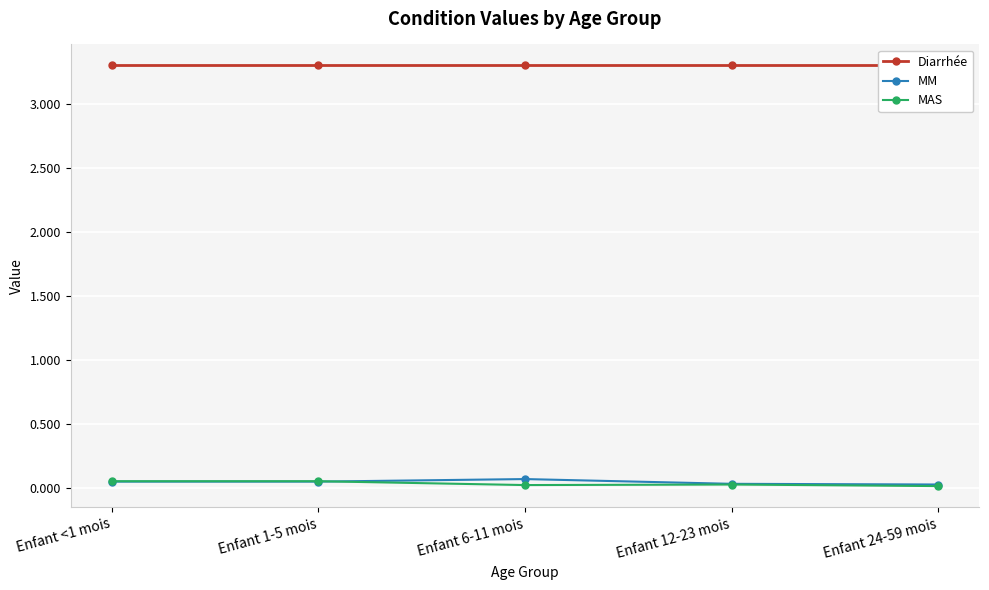

How many lines are shown in the chart?

3